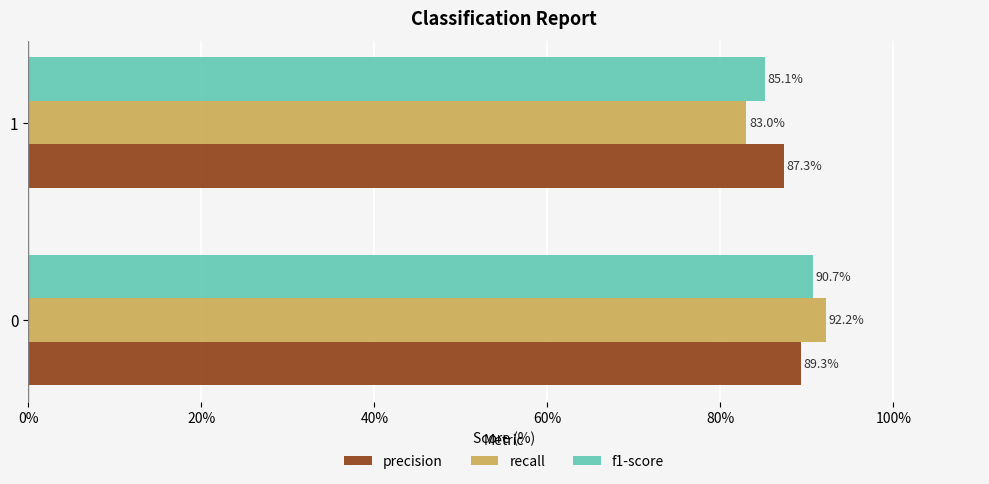

At which label is recall closest to 87?

1